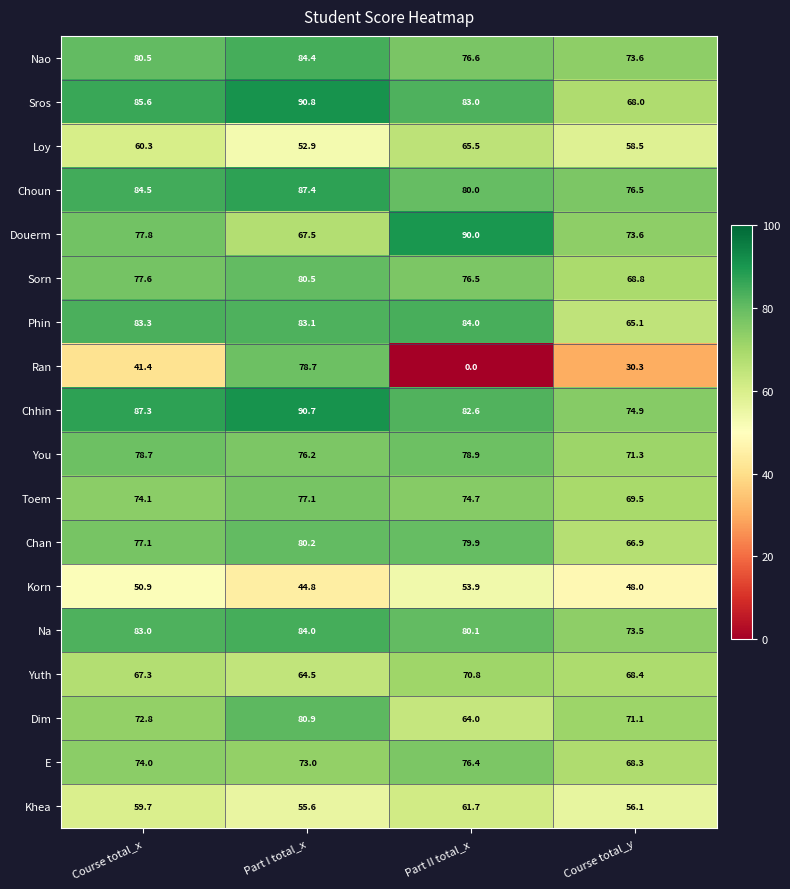

Rank the series at Part II total_x from highest to lowest value.

Douerm, Phin, Sros, Chhin, Na, Choun, Chan, You, Nao, Sorn, E, Toem, Yuth, Loy, Dim, Khea, Korn, Ran